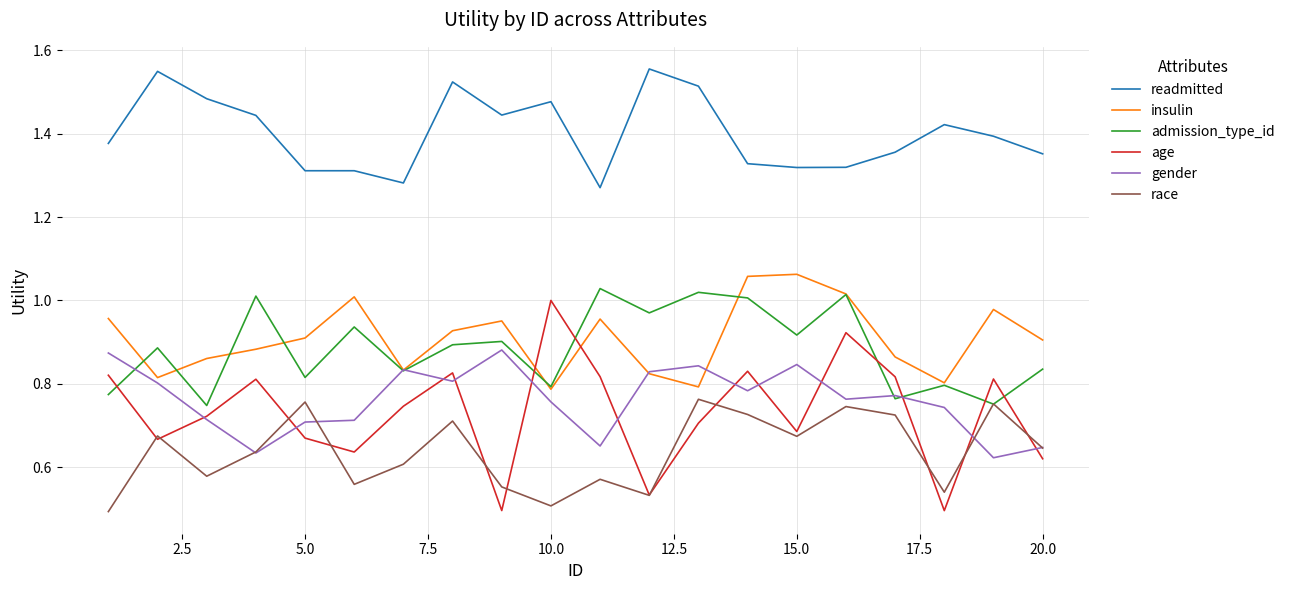

True or false: readmitted and insulin cross at least once.

False